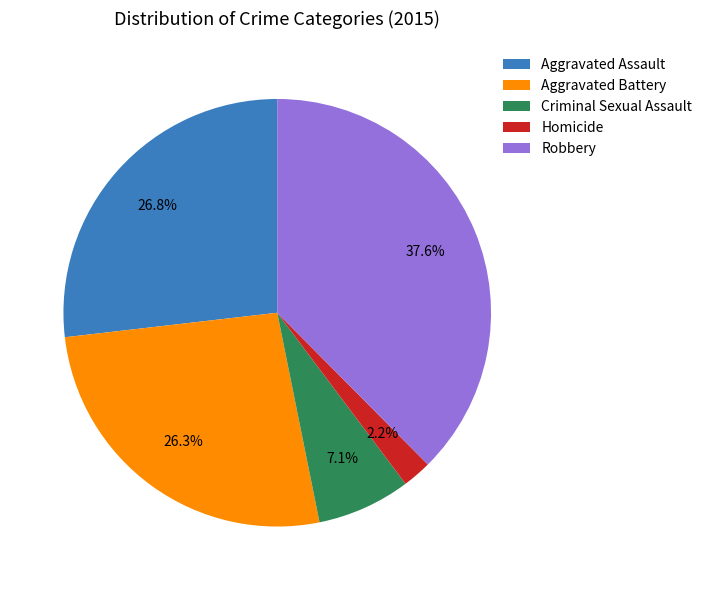

To the nearest percent, what is the difference between the Aggravated Battery and Criminal Sexual Assault slice percentages?

19%